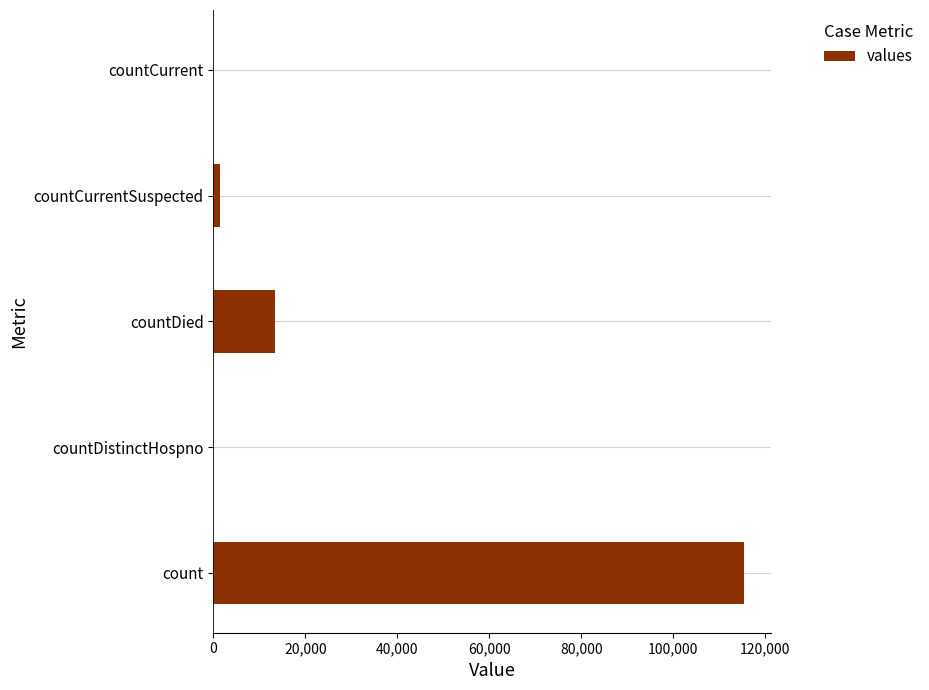

The value at count is 66492. True or false?

False